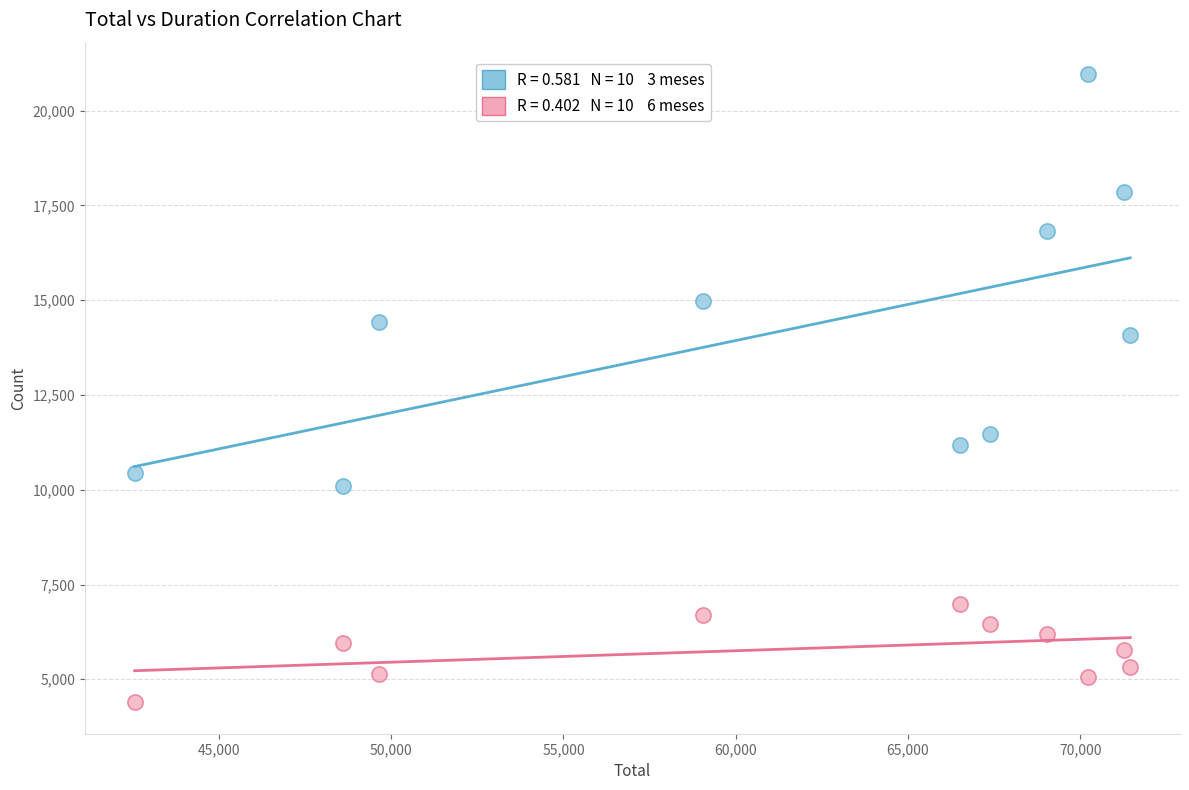

Across all series, what Y value is closest to 12679?

11476